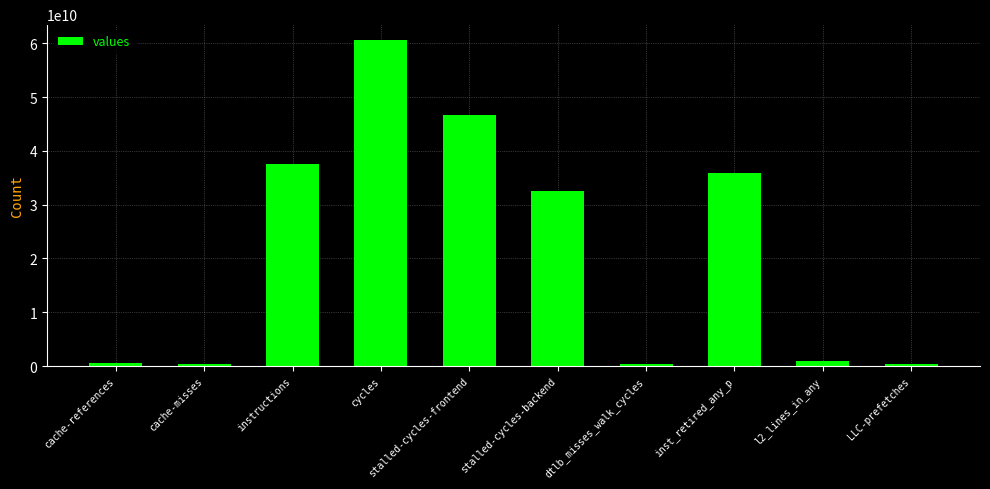

Are the bars grouped side by side (vs. stacked)?

No